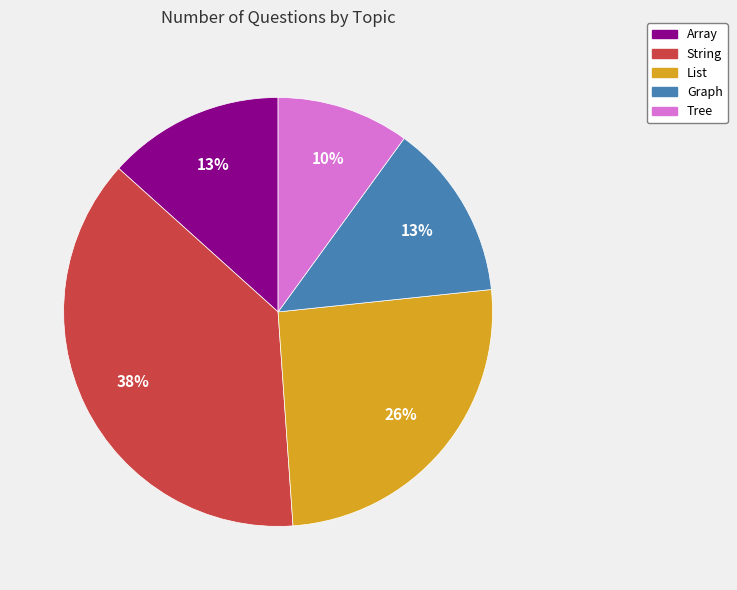

Does any single category account for the majority?

No